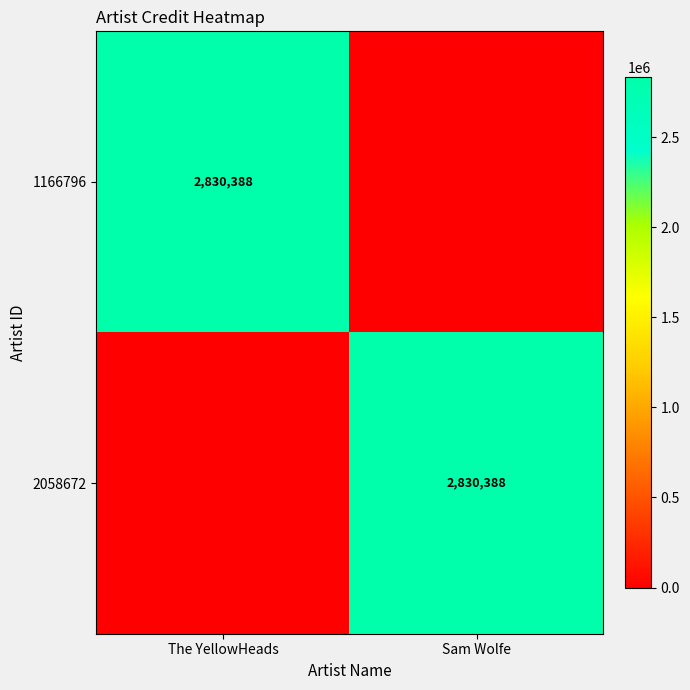

At which category is the sum across all series the highest?

The YellowHeads